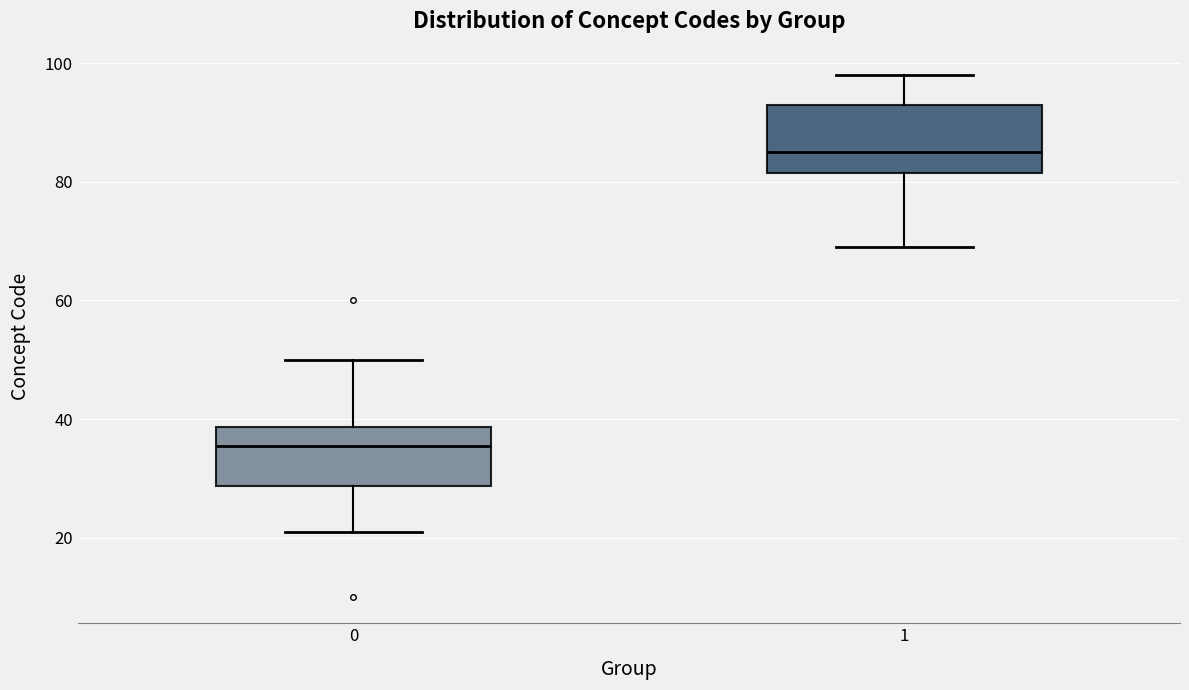

Where does the lower whisker of the box at x = 1 end on the y-axis? The values are not printed on the chart, so give them approximately, as read against the axis.

70